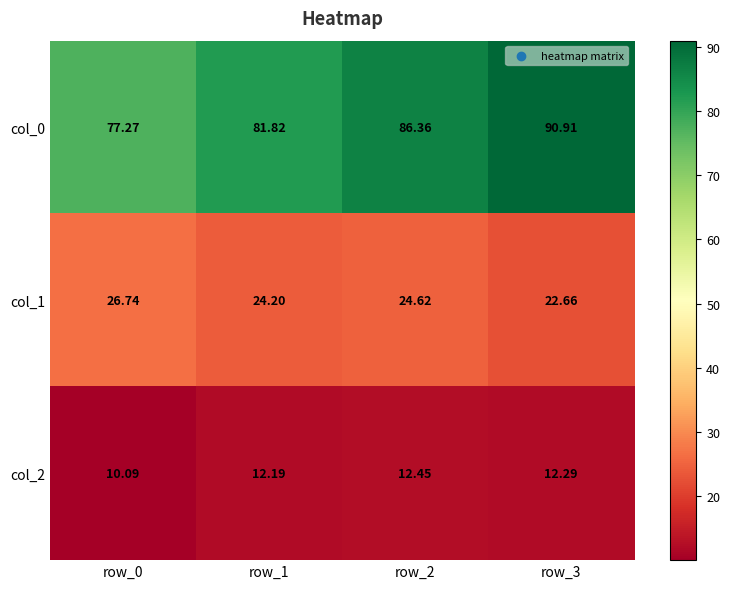

At how many categories does at least one series exceed 25?

4